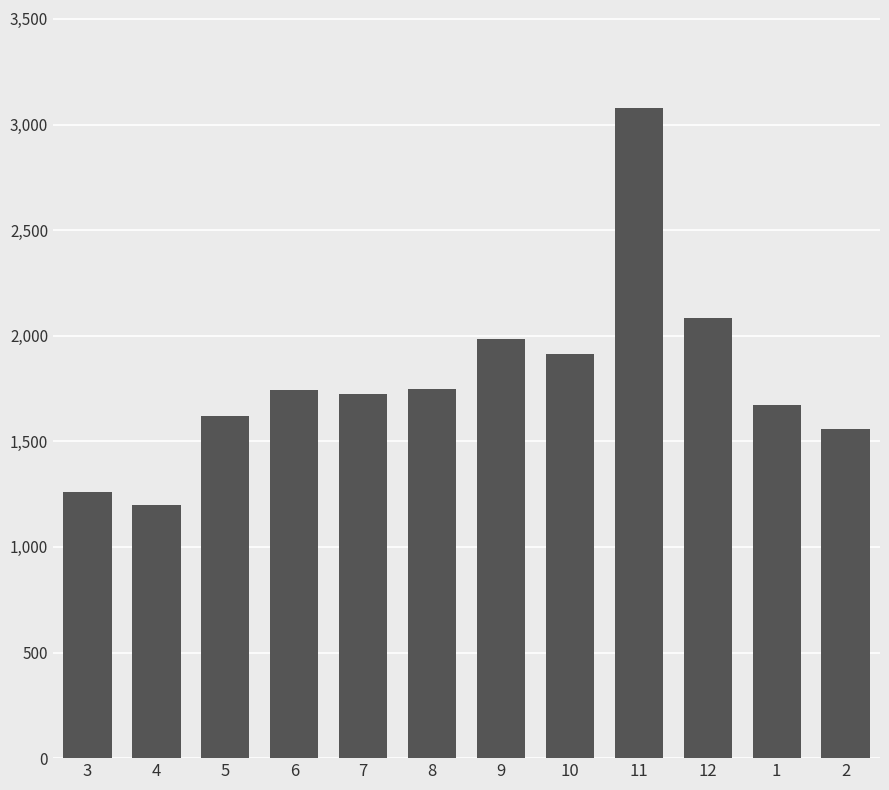

What is the value of the 1st bar from the left?

1262.3